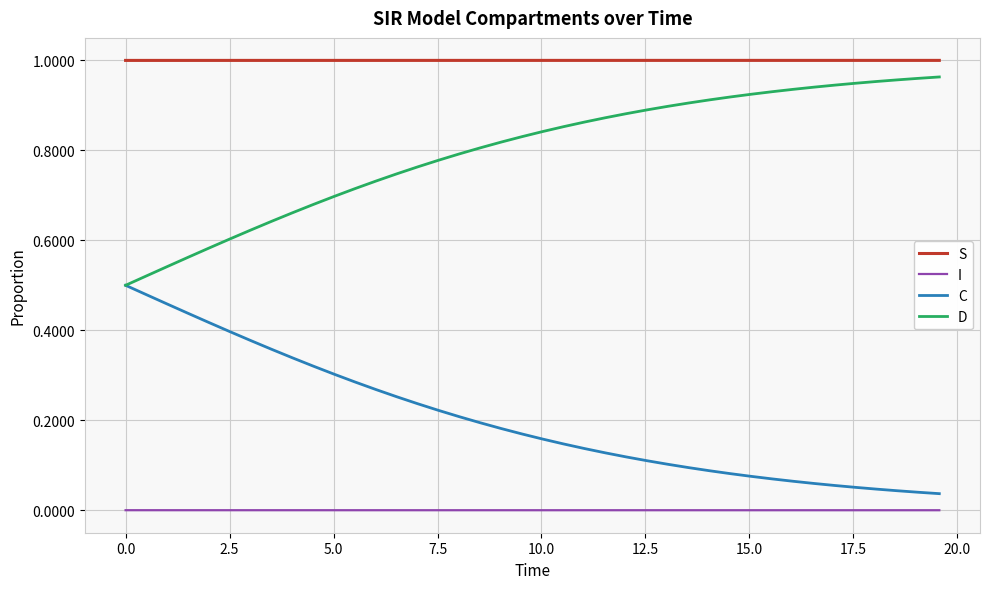

At how many categories does at least one series exceed 0?

40